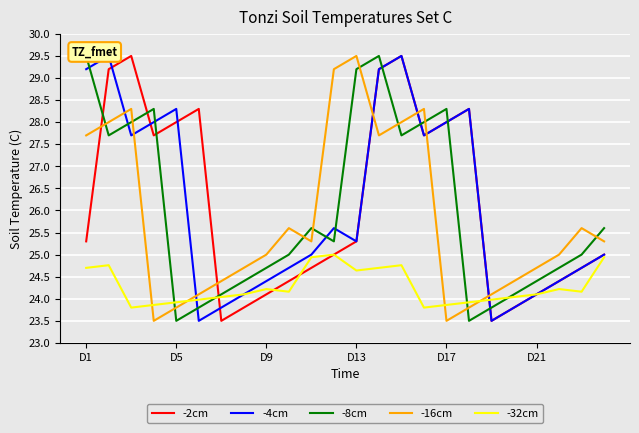

How many lines are shown in the chart?

5